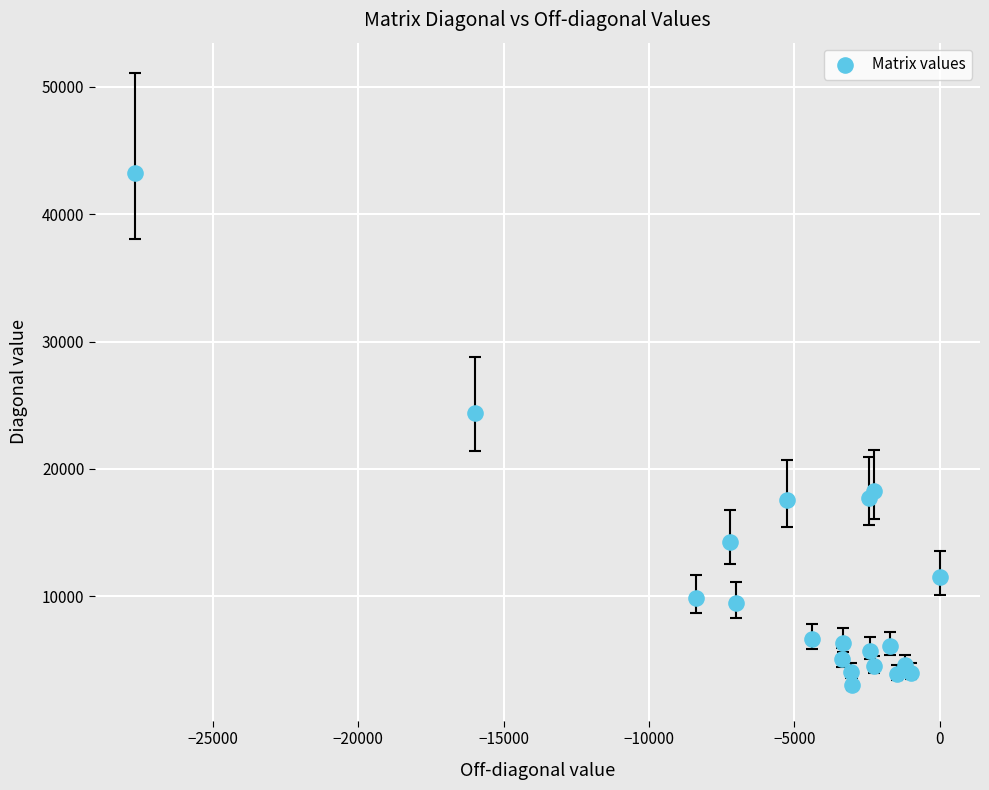

What Y value in the scatter plot is closest to 23140?

24373.8